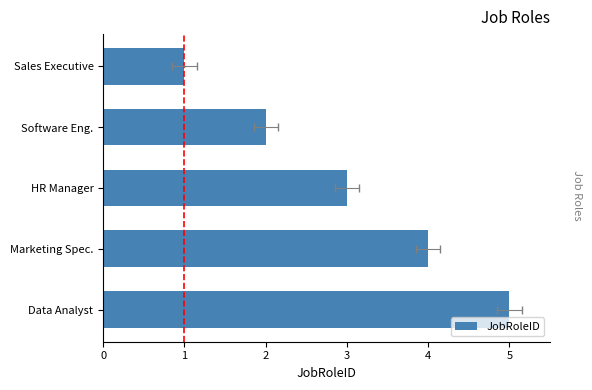

What is the minimum value shown in the chart?

1